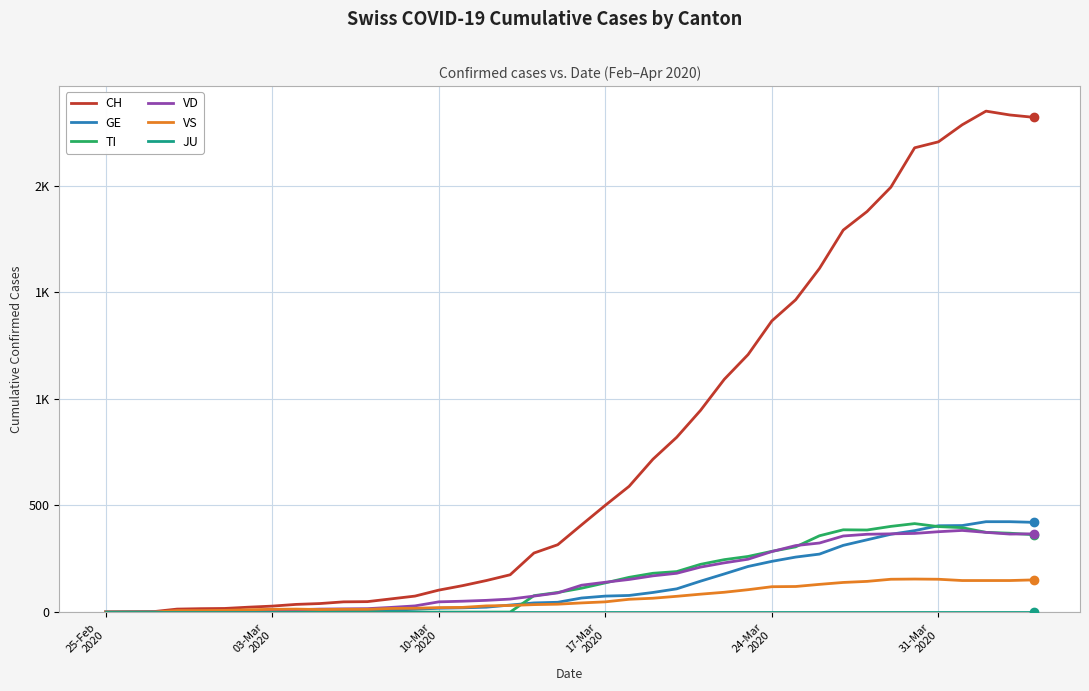

Does the chart have visible grid lines?

Yes